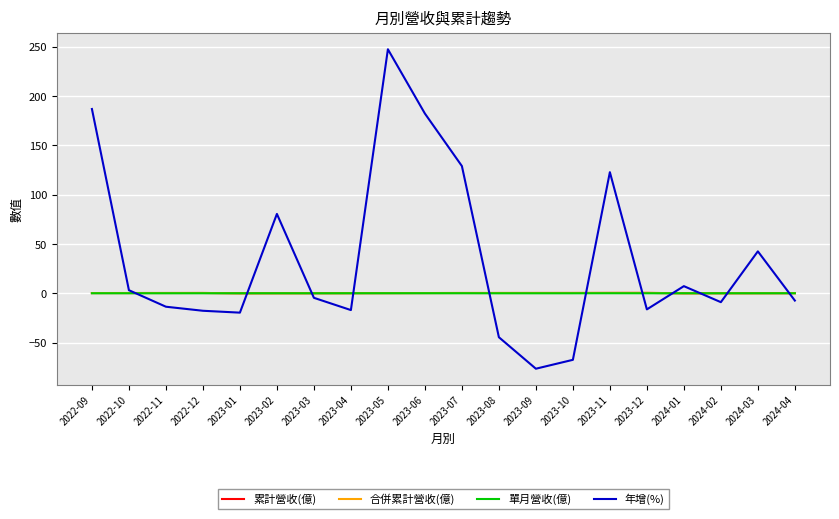

What is the maximum value for 單月營收(億)?

0.1